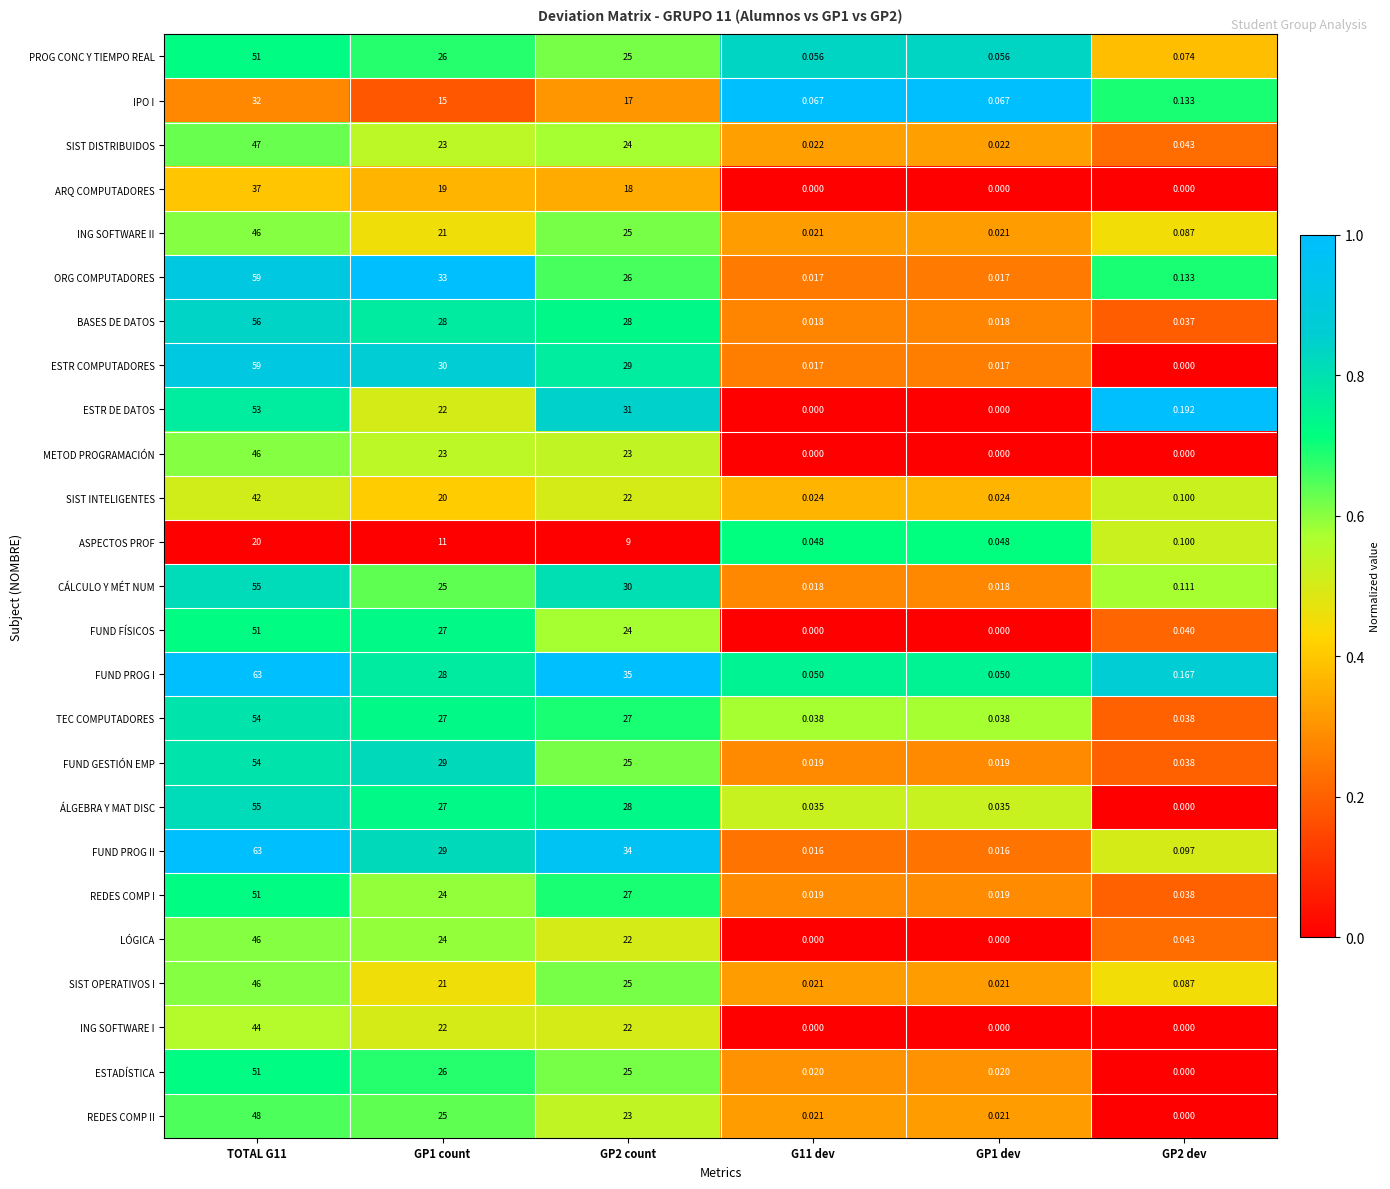

Which series has the largest total across all categories?

FUND PROG I